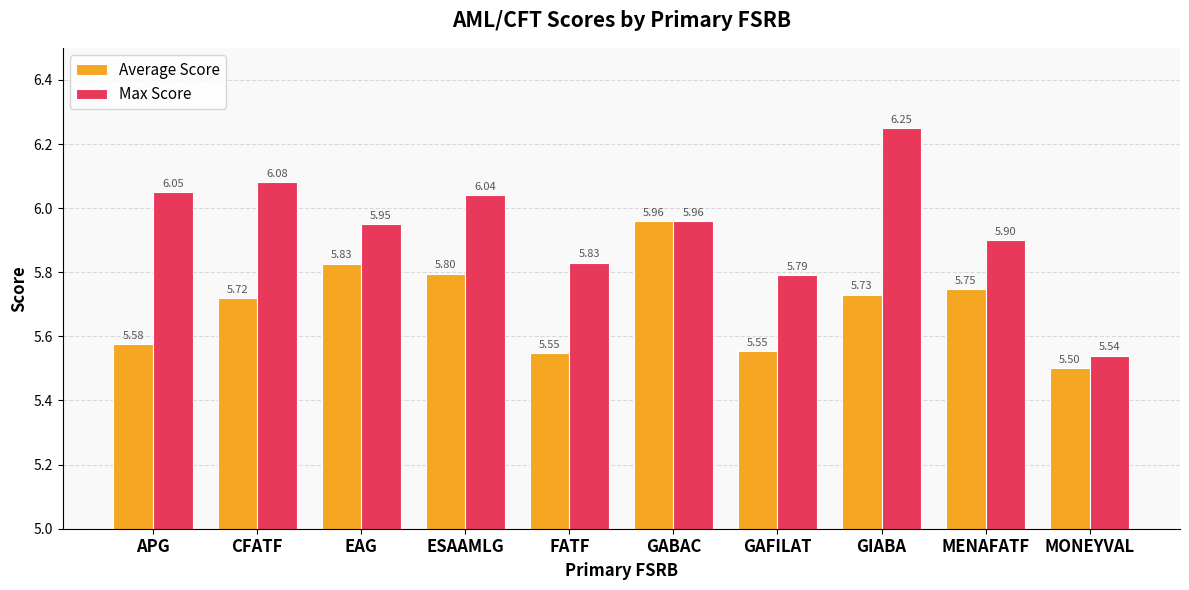

What is the difference between the second highest and second lowest values in the Max Score series?

0.3